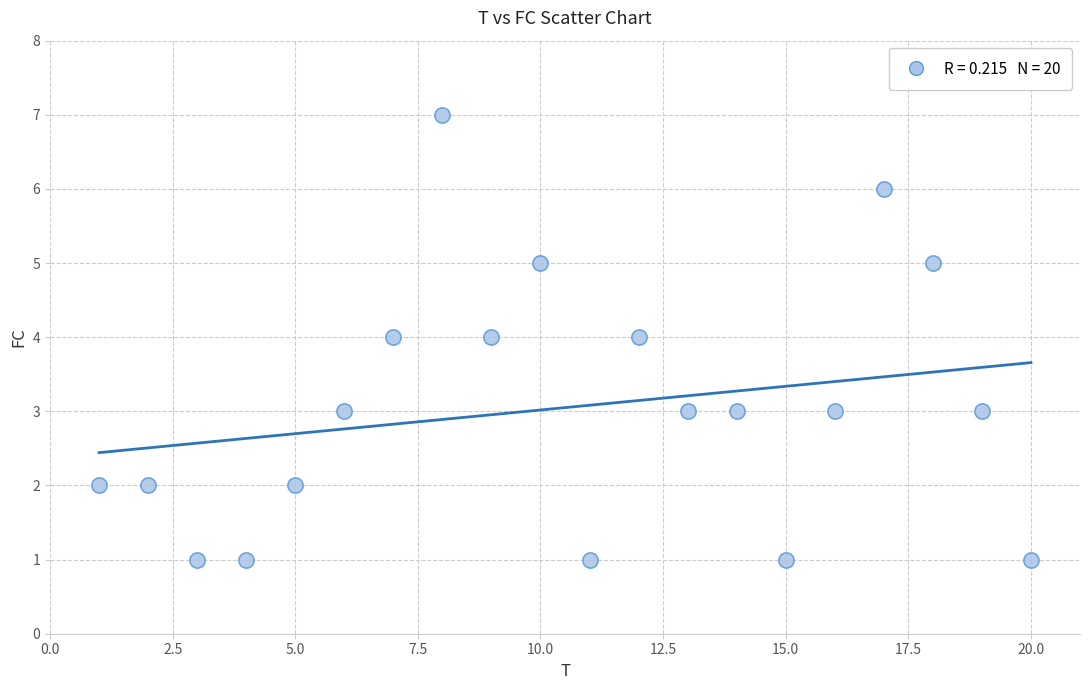

What is the range of X values (max minus min)?

19